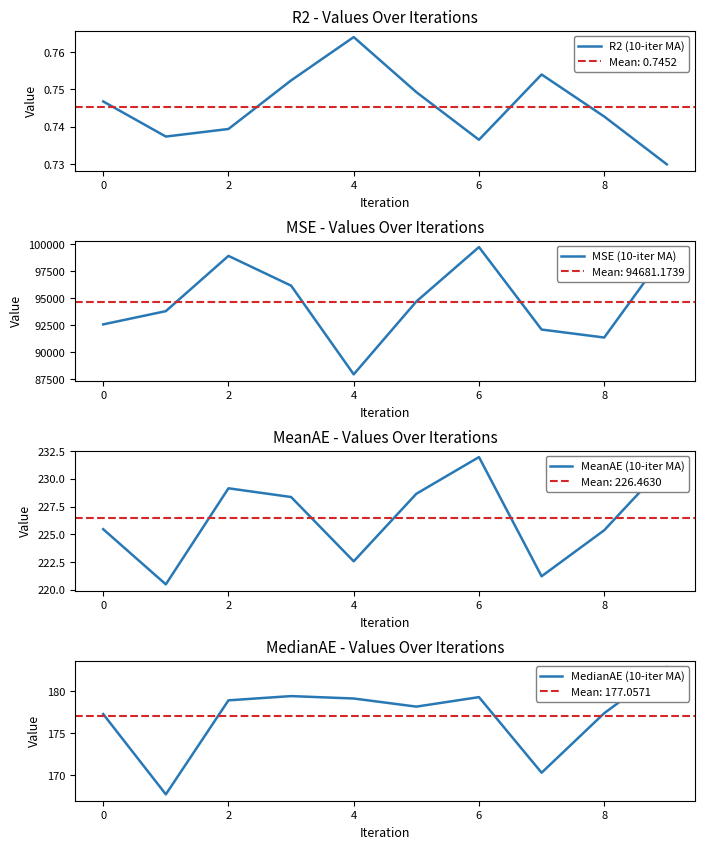

The R2 (10-iter MA) series shows 0.3 at 4. True or false?

False